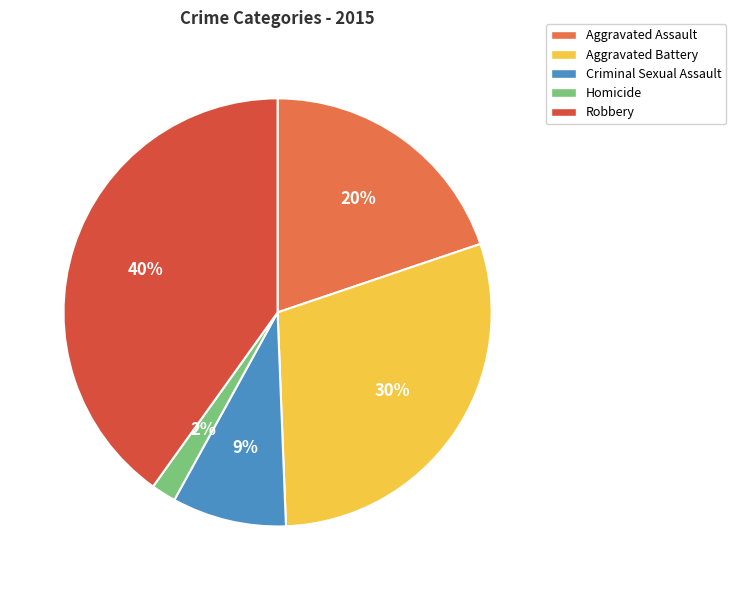

To the nearest percent, what is the difference between the Robbery and Homicide slice percentages?

38%